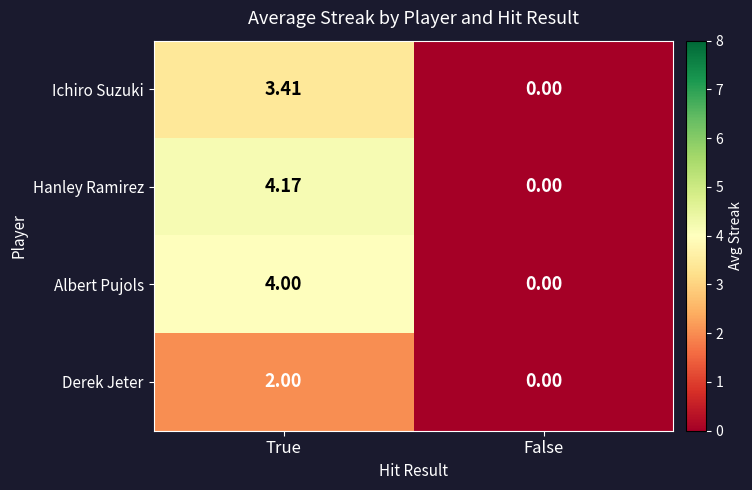

How many values in Ichiro Suzuki are above zero?

1